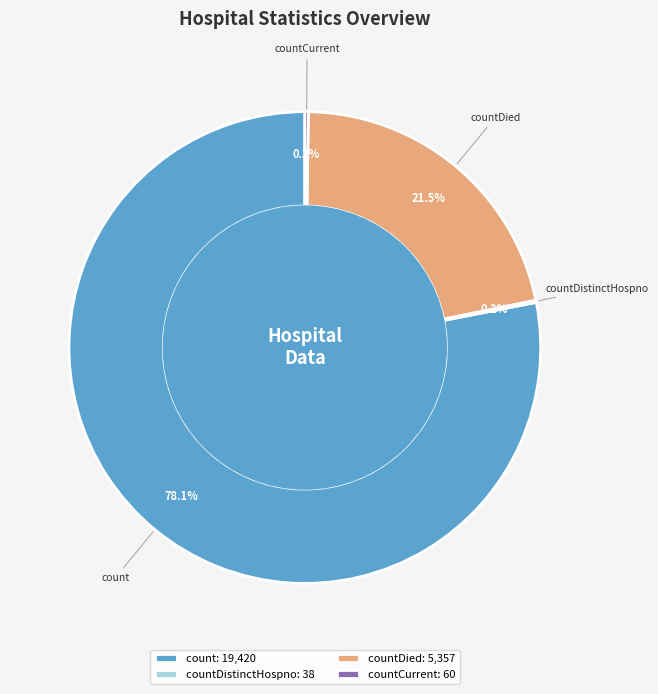

Approximately how many times larger is the value at count: 19,420 compared to countDied: 5,357?

3.6